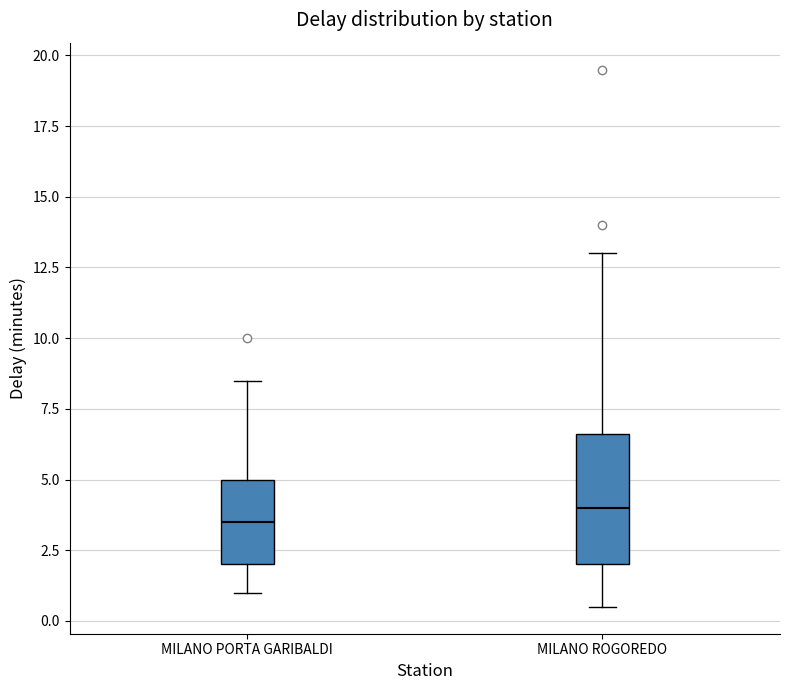

Reading left to right, read every box against the y-axis: the position of its median line, the range the box covers, and the ends of its whiskers. The values are not printed on the chart, so give them approximately, as read against the axis.

MILANO PORTA GARIBALDI: median 3.5, box 2.0 to 5.0, whiskers 1.0 to 8.5
MILANO ROGOREDO: median 4.0, box 2.0 to 6.5, whiskers 0.5 to 13.0